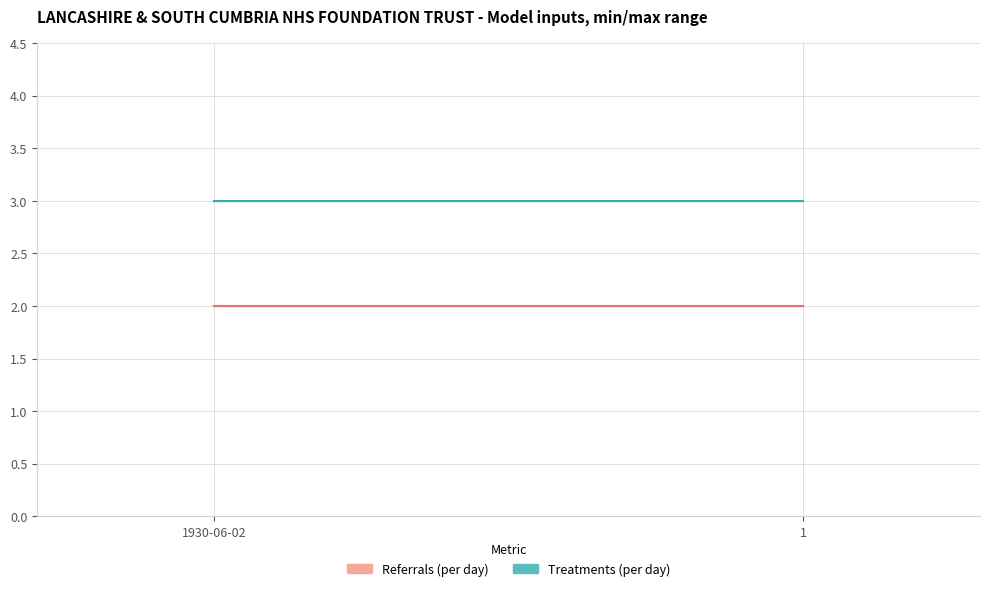

What is the label of the 1st point from the right?

1